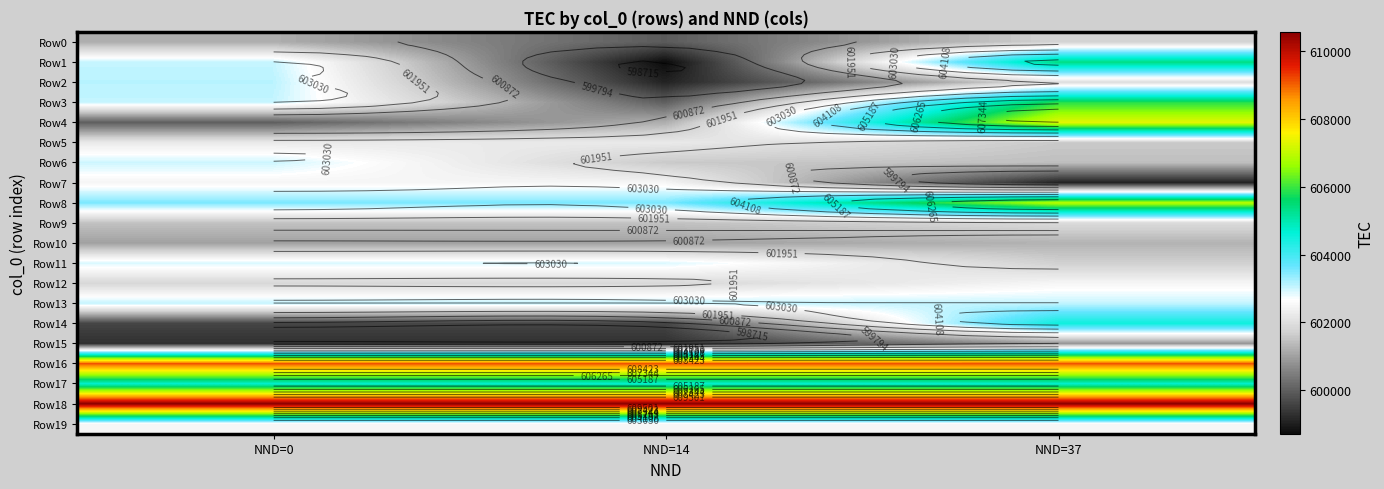

At NND=14, list the series in order from smallest to largest.

Row1, Row2, Row15, Row14, Row0, Row3, Row10, Row4, Row9, Row6, Row12, Row5, Row19, Row7, Row11, Row13, Row8, Row17, Row16, Row18